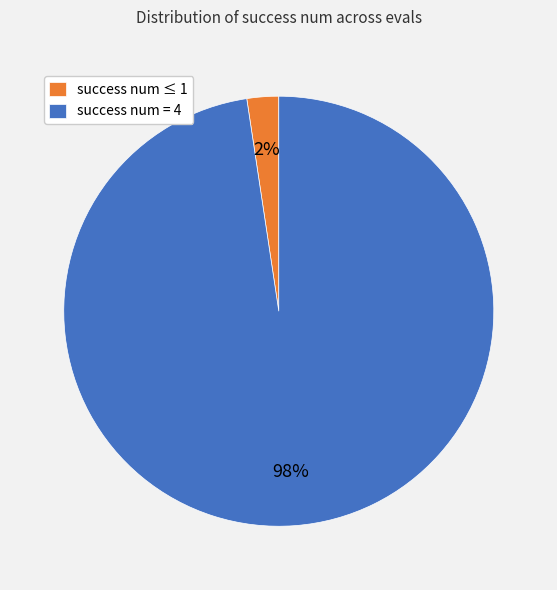

Count the number of slices in the pie.

2